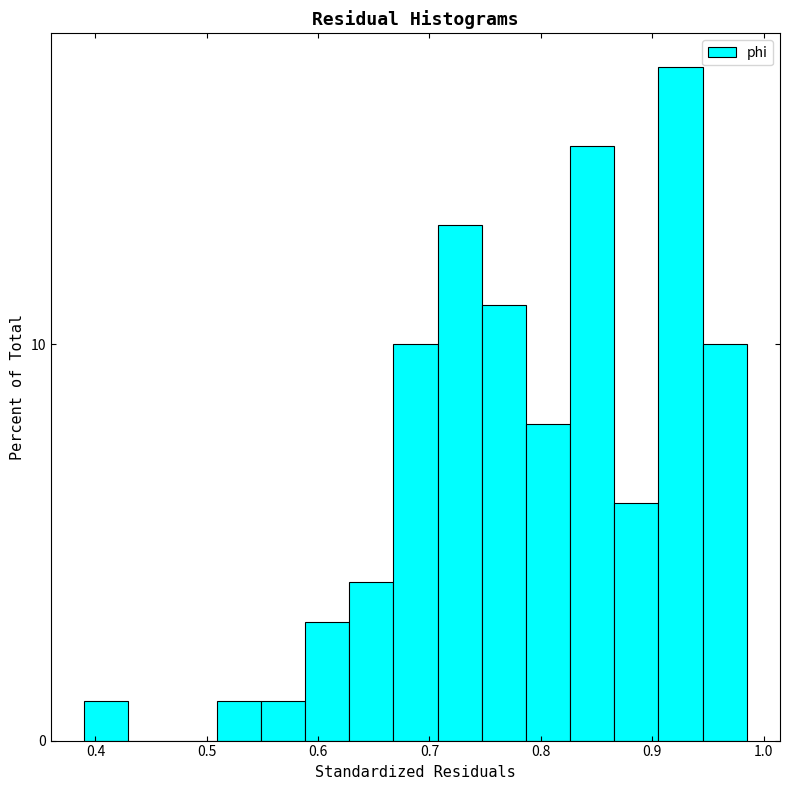

Around what value on the x-axis is the tallest bar? Give the approximate position of its centre, as read against the axis.

0.93